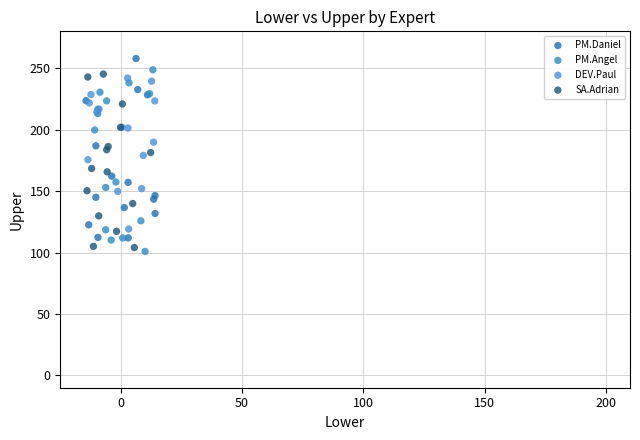

Which series reaches the maximum Y coordinate?

PM.Daniel